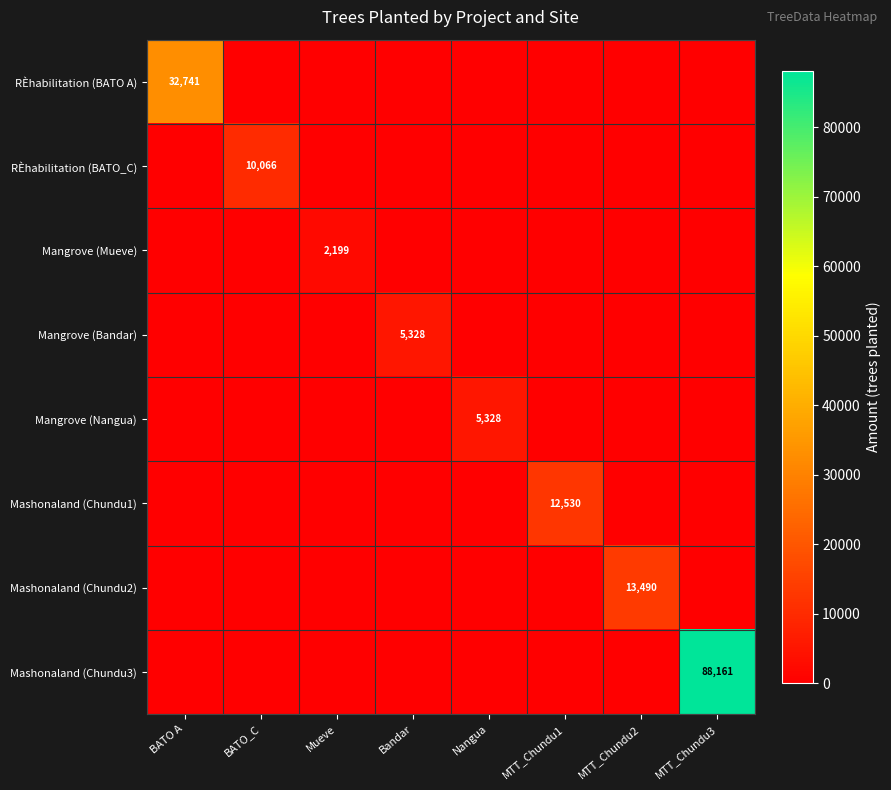

How many series are shown in this chart?

8